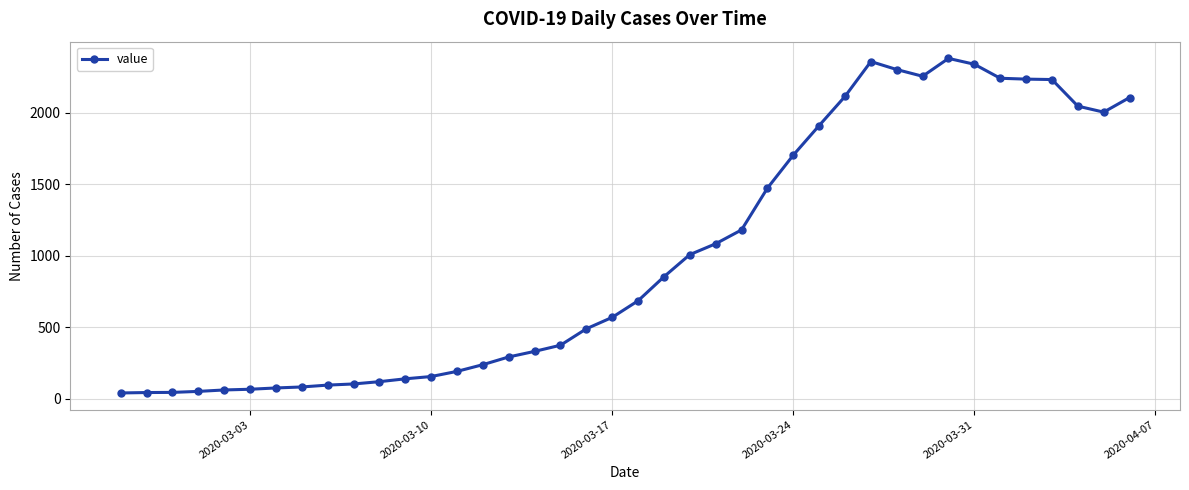

True or false: there are more than 0 points higher than both neighbors.

True